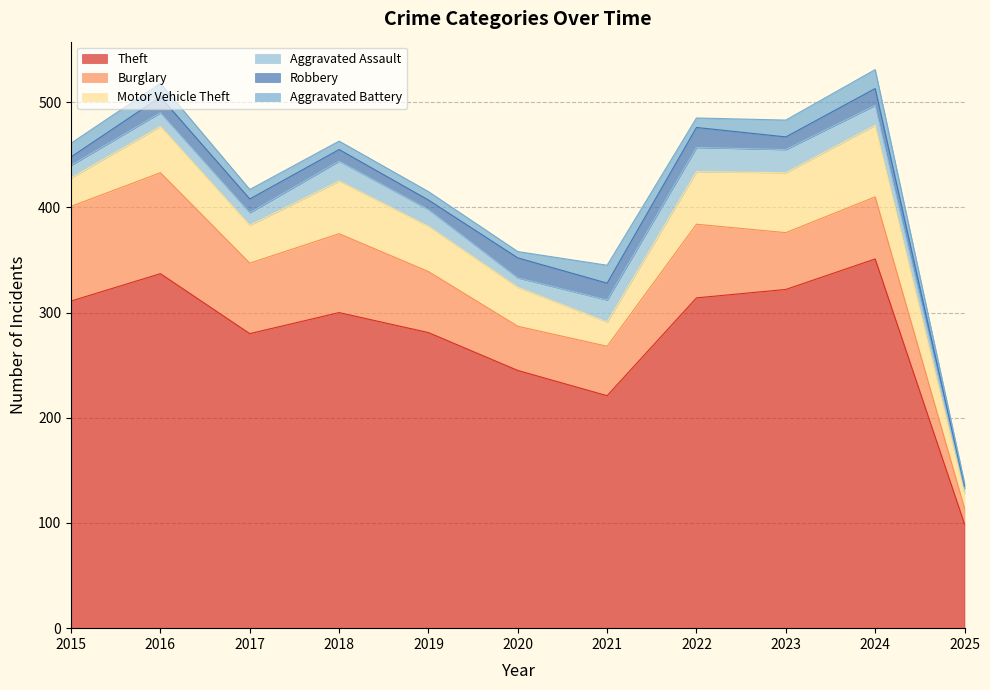

True or false: Burglary and Theft intersect in this chart.

False